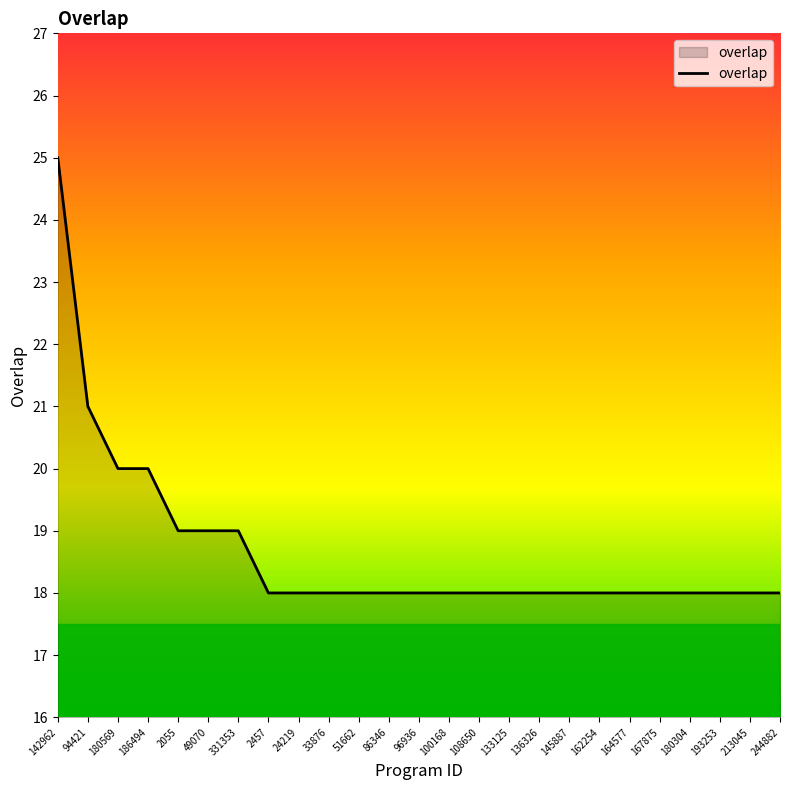

The value at 167875 is 25. True or false?

False